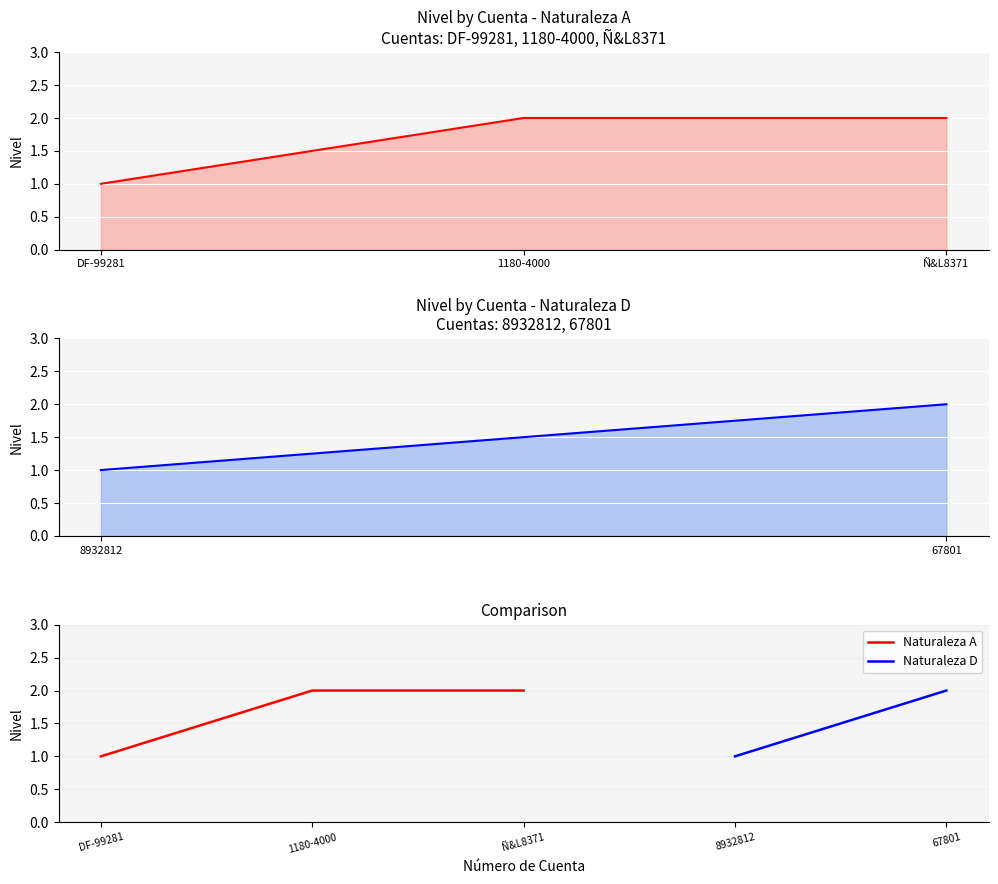

Reading left to right, what are all the values shown in this chart?

DF-99281=1	1180-4000=2	Ñ&L8371=2	8932812=1	67801=2